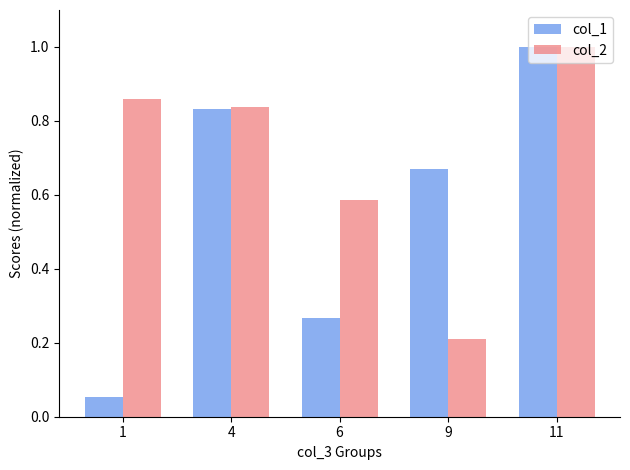

Is the value of col_1 at 6 greater than the value of col_2 at 1?

No